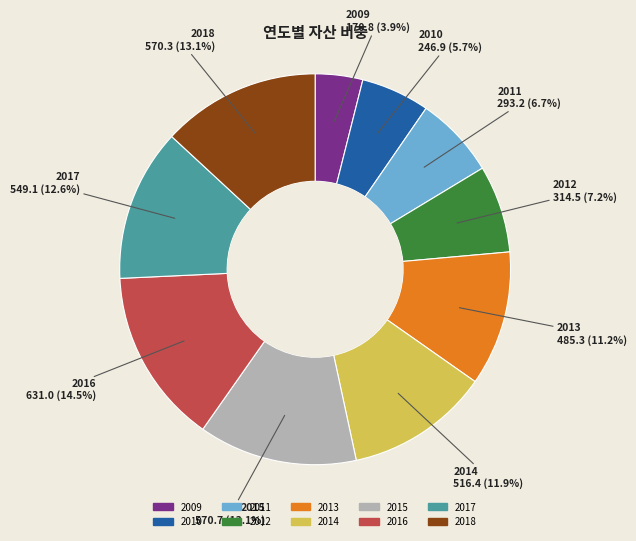

Between 2009 and 2018, which is larger?

2018